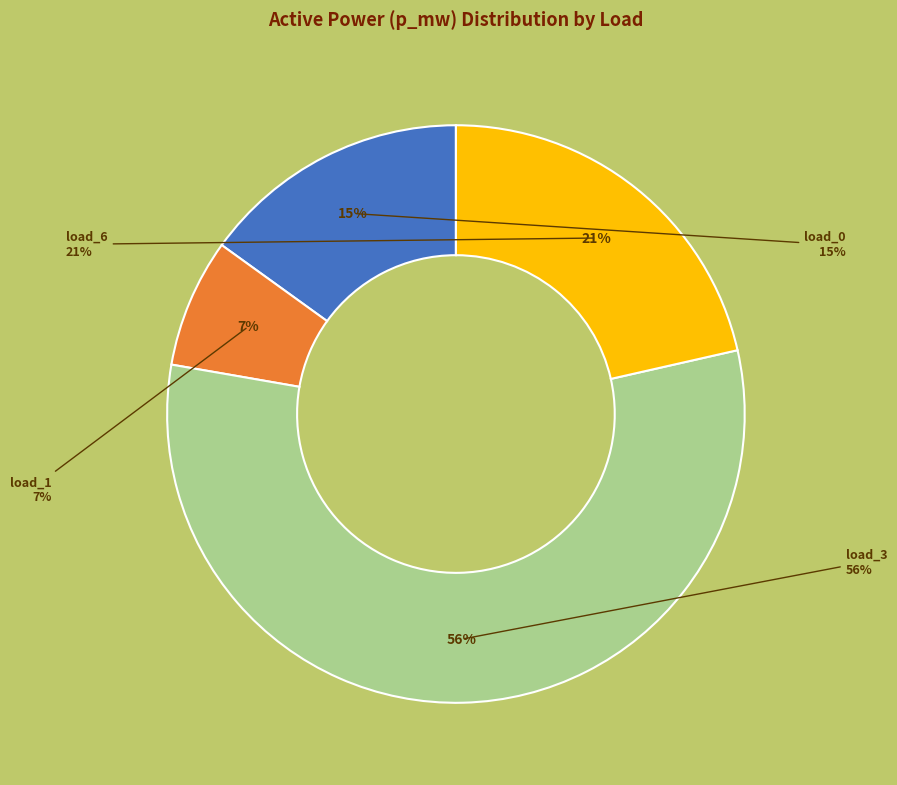

Between LV_1405-10_0_2_load_6 and LV_1405-10_0_2_load_3, which is larger?

LV_1405-10_0_2_load_3